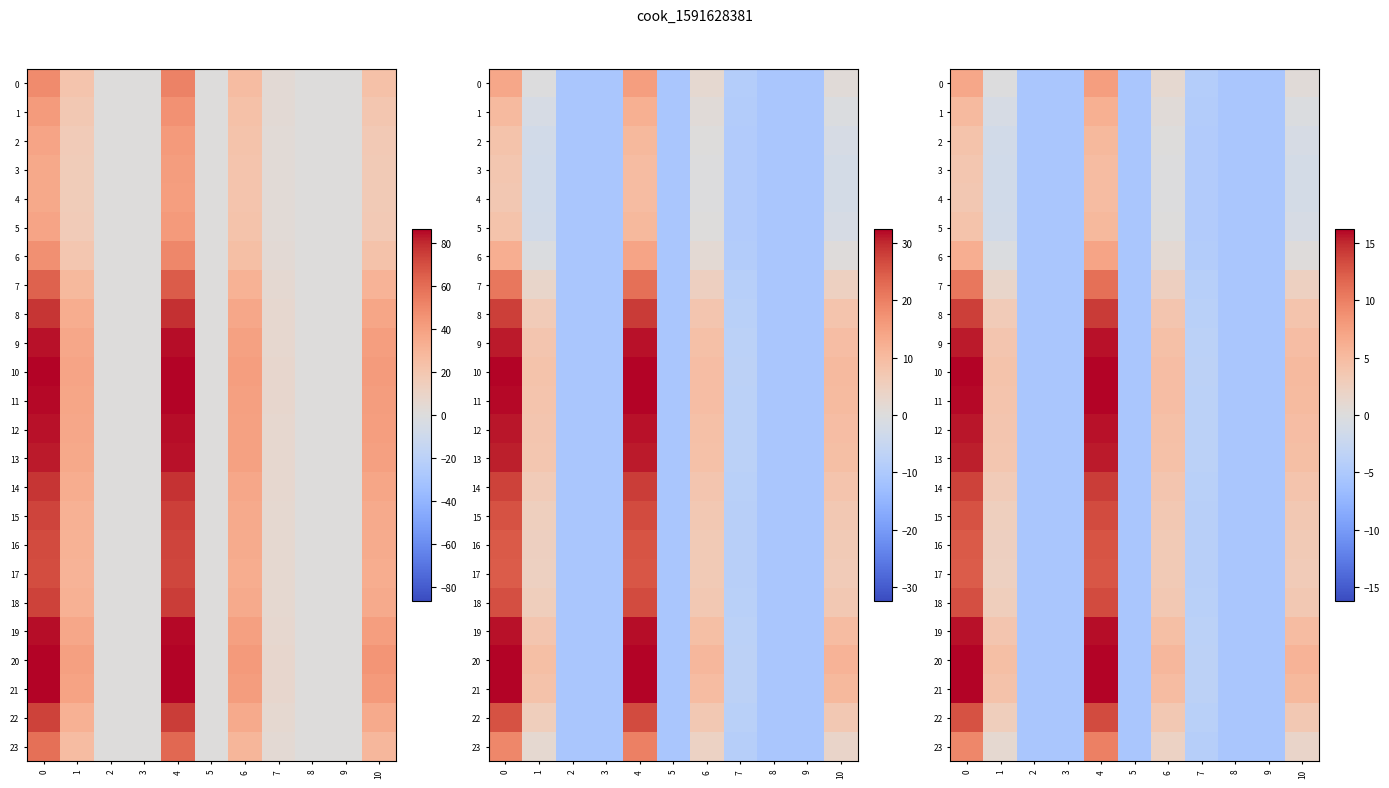

Between 6 and 1, which is larger?

6